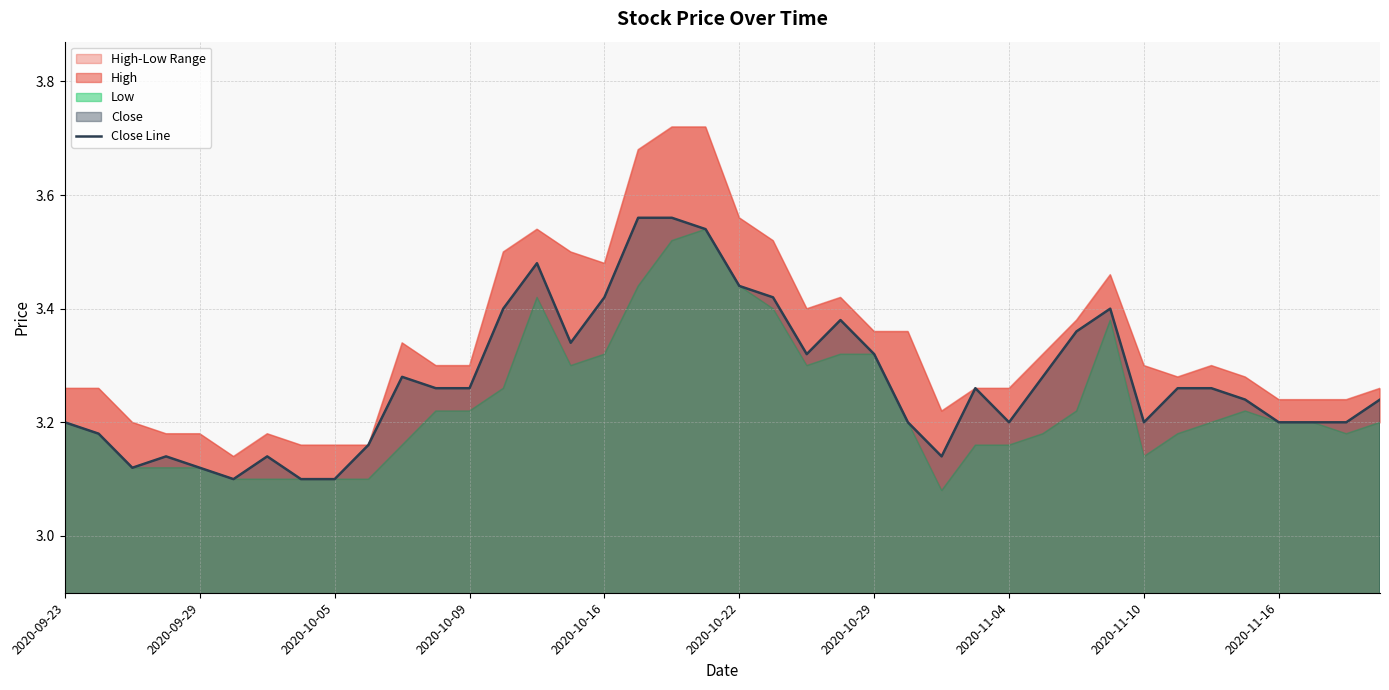

What is the sum of all values?

131.0